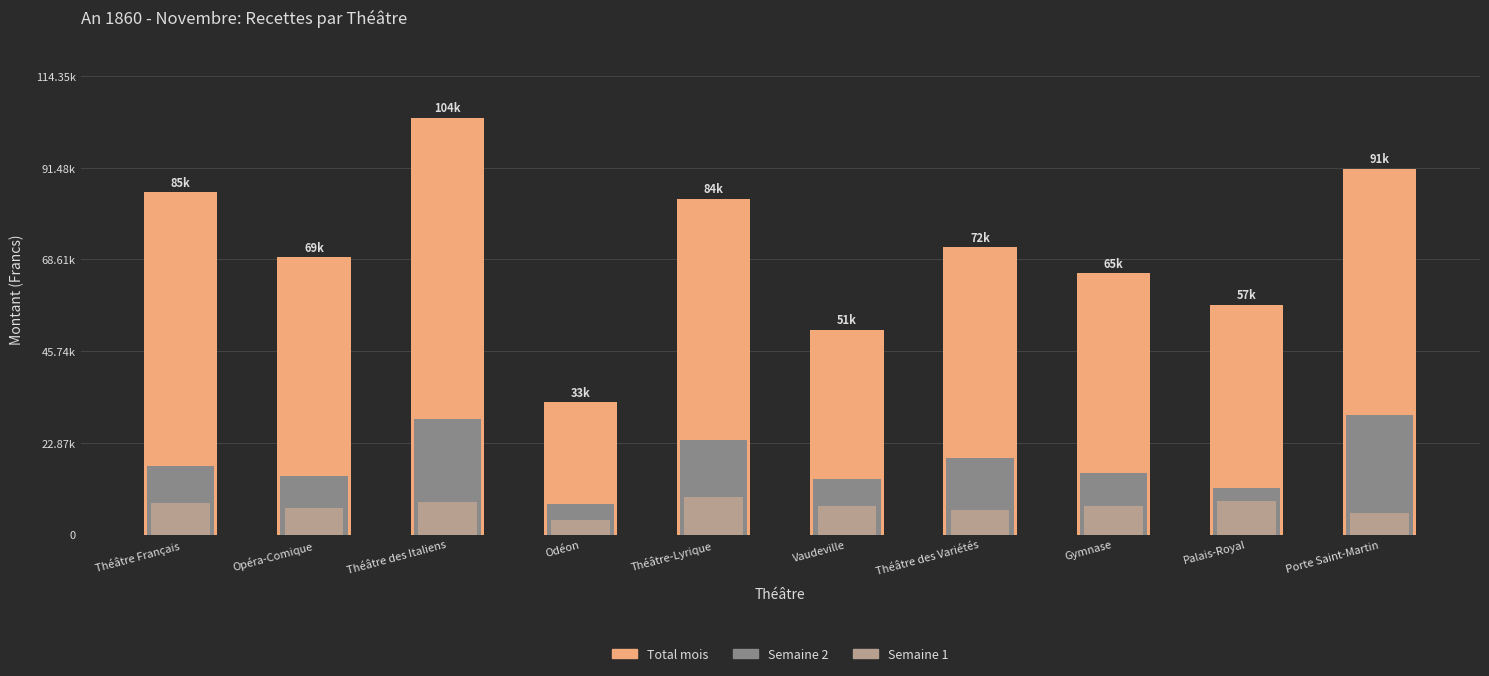

The Semaine 1 series shows 7064.5 at Gymnase. True or false?

True